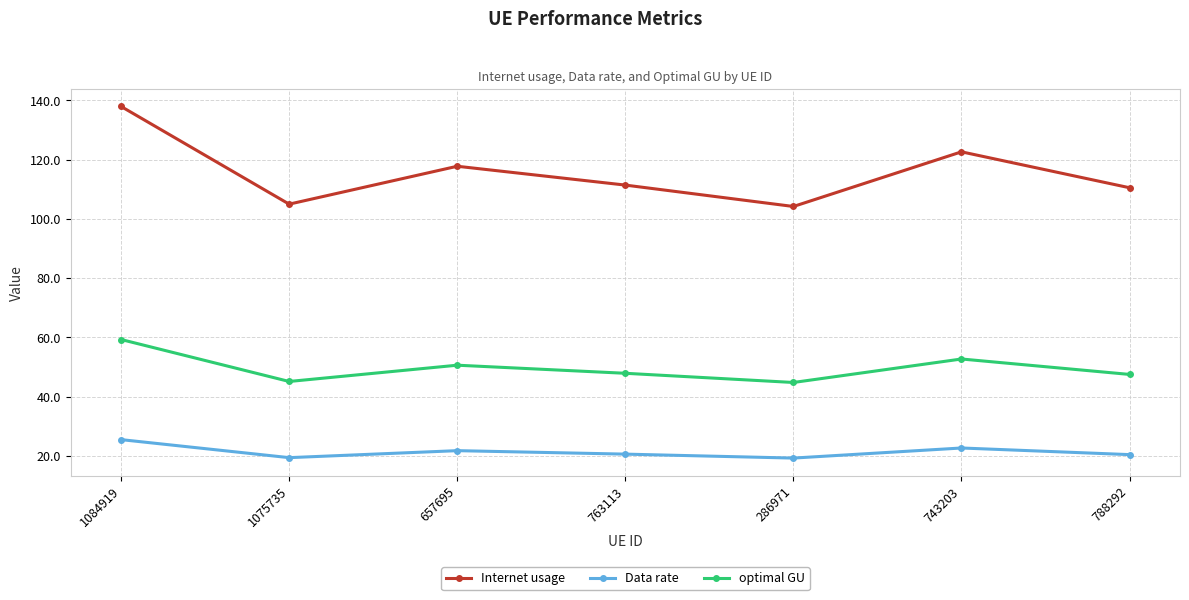

The value of optimal GU at 788292 is 47.5. True or false?

True